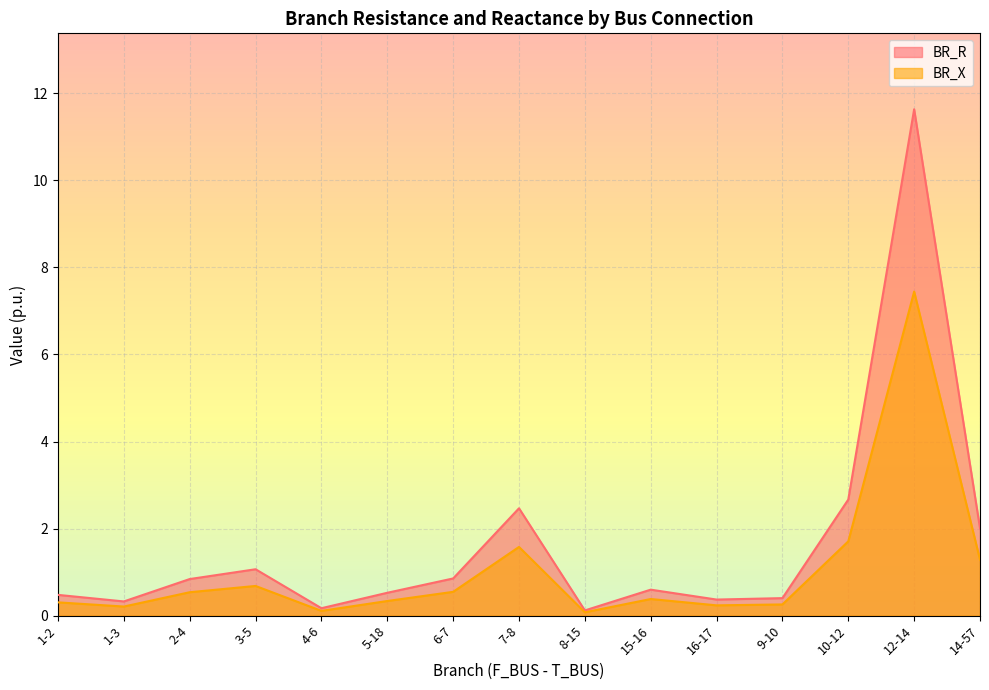

What are all the series names shown in the legend?

BR_R, BR_X